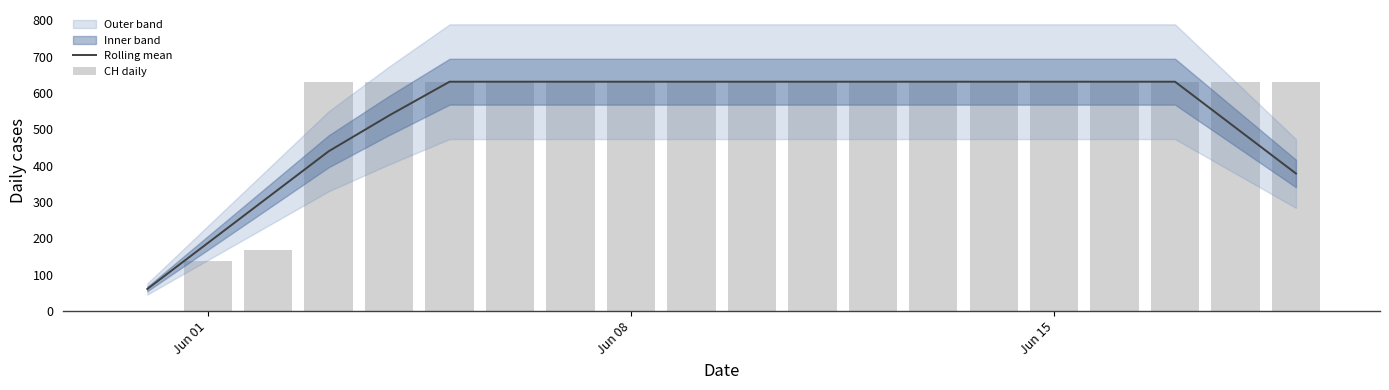

How many groups of bars are there?

20